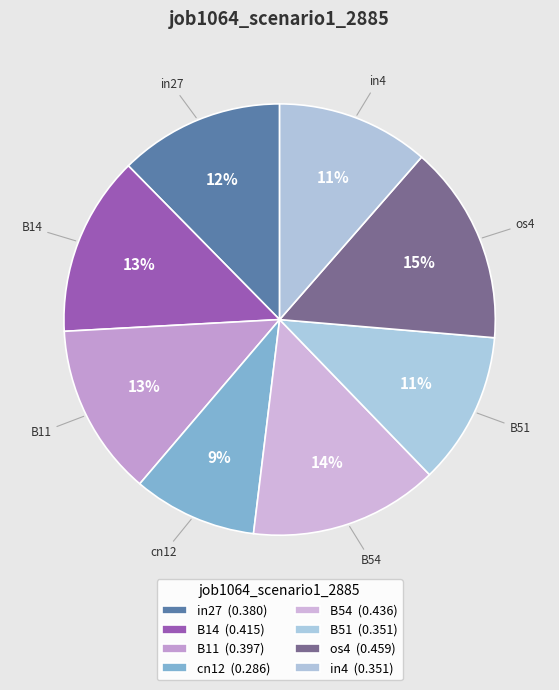

Combined, do in27 and B54 account for over 50%?

No